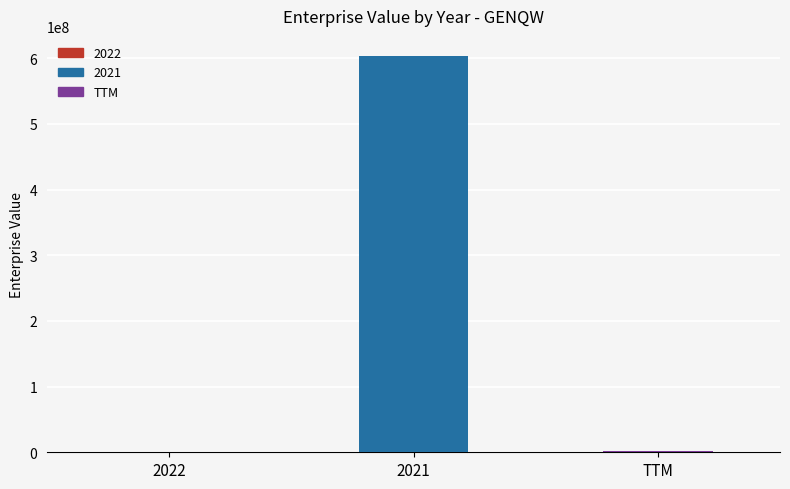

What is the sum of all values?

605664727.3